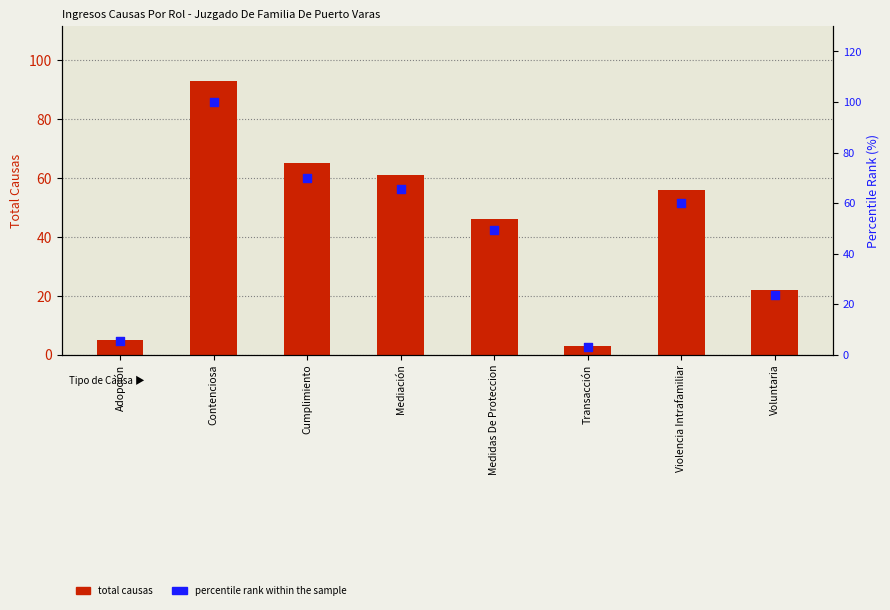

Is the value of percentile rank within the sample at Mediación greater than the value of total causas at Adopción?

Yes